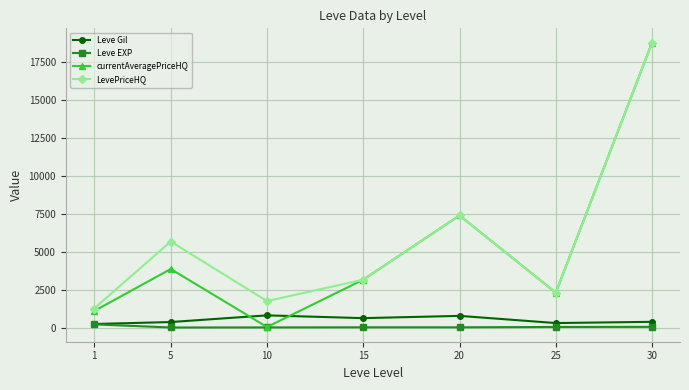

Which series changed the most between 1 and 30?

currentAveragePriceHQ